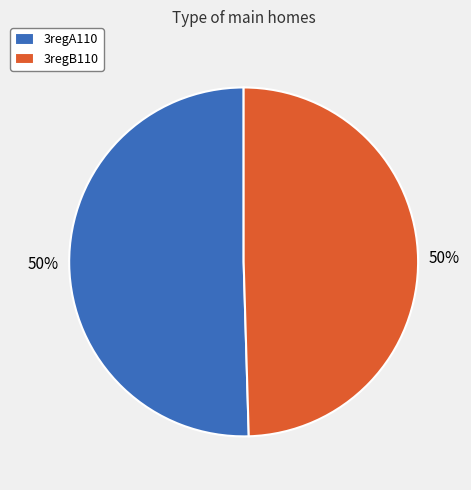

To the nearest percent, what is the average slice percentage?

50%